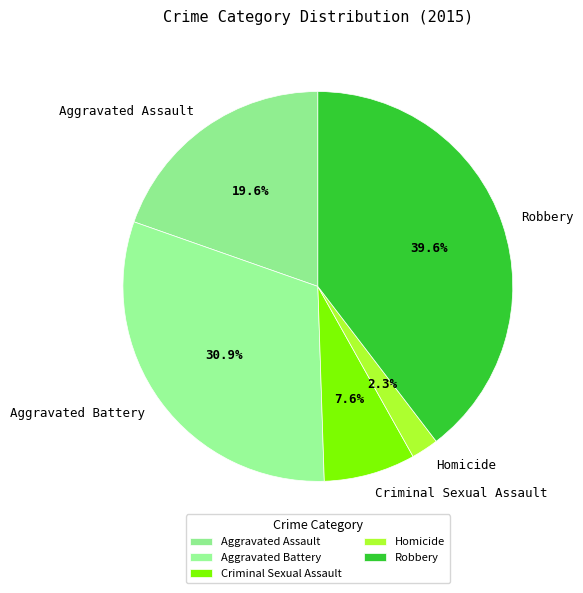

Which category has the smallest portion of the pie?

Homicide